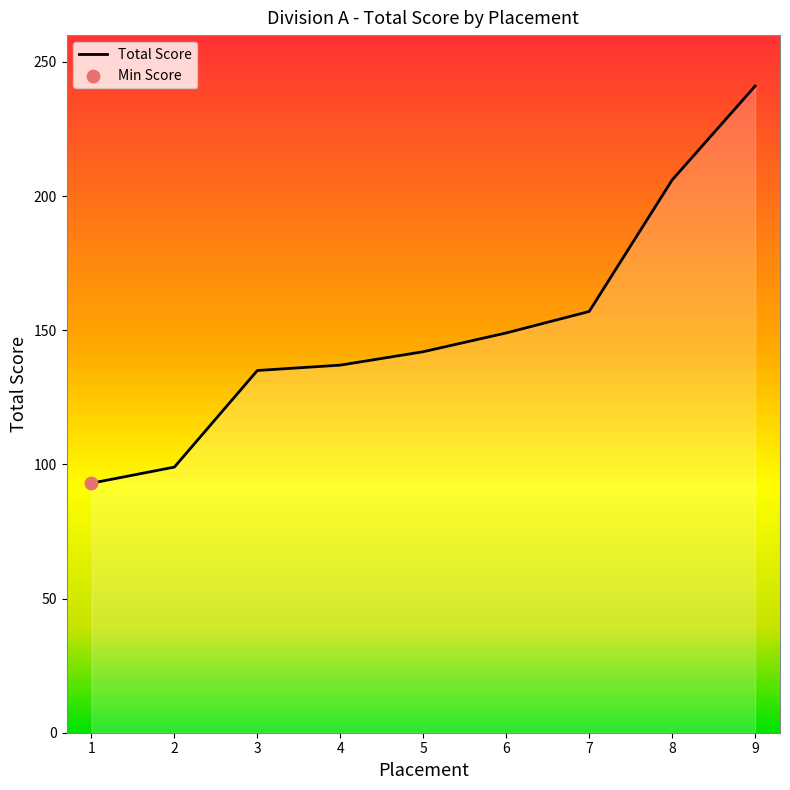

What is the change in value from 7 to 9?

+84